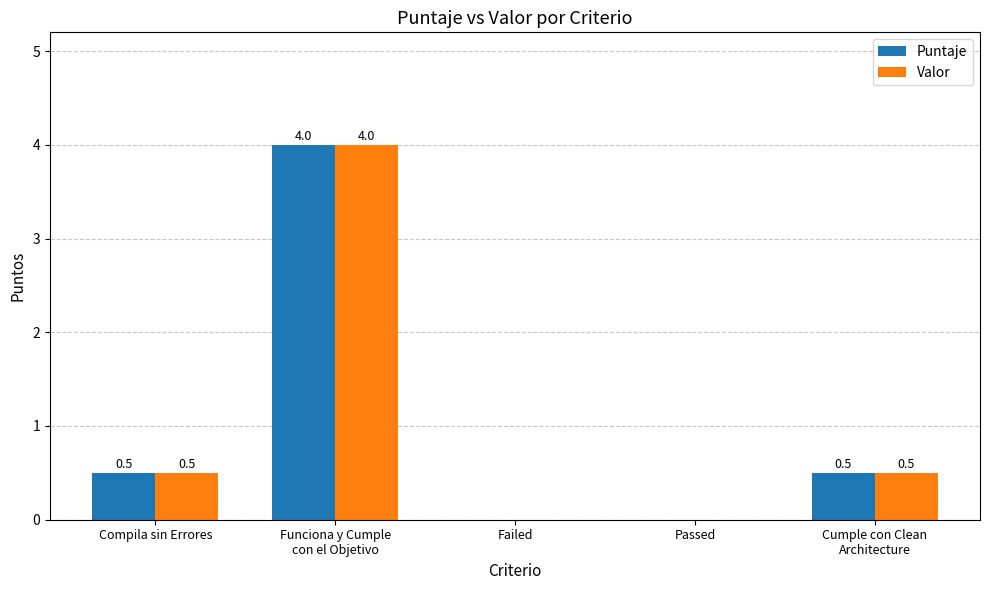

Are the bars grouped side by side (vs. stacked)?

Yes